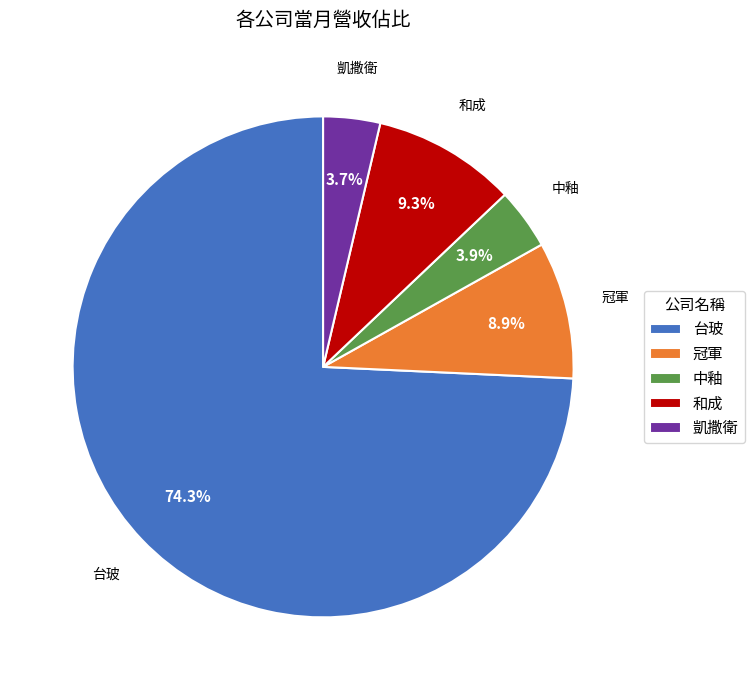

What percentage is the 和成 slice, to the nearest percent?

9%